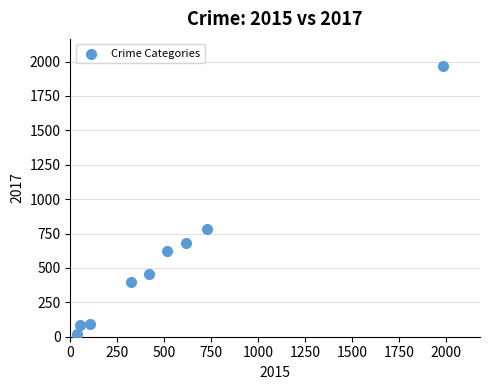

What is the average X value?

530